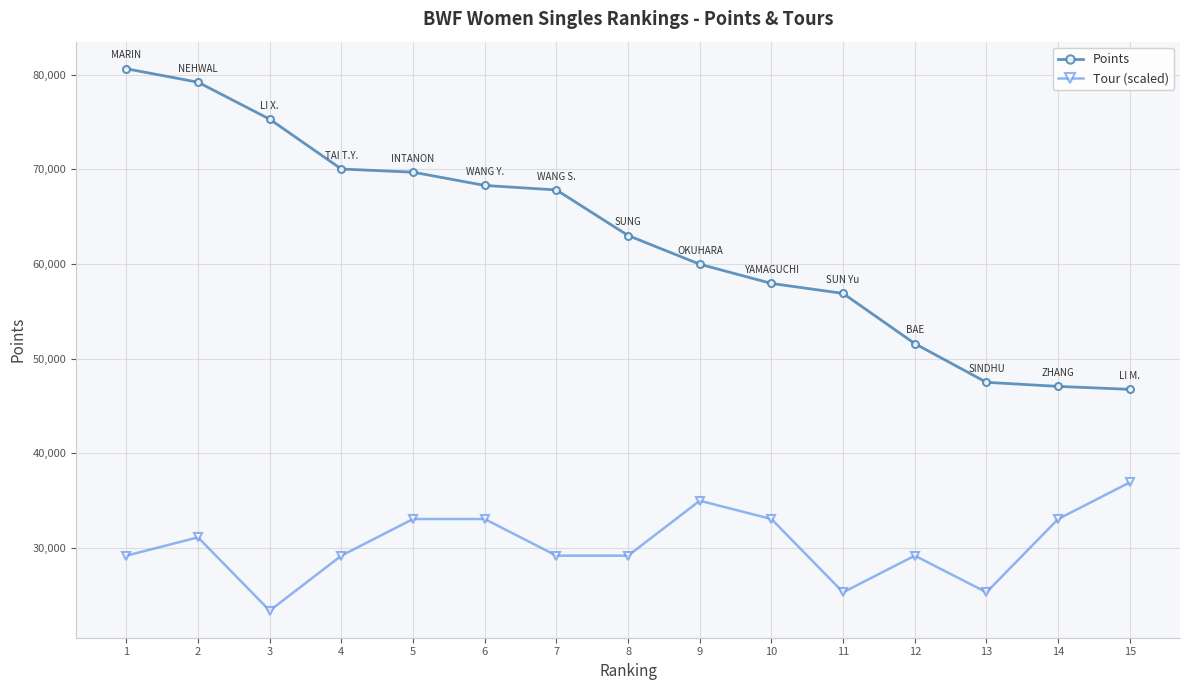

Reading left to right, transcribe all the data shown in this chart.

Points: 80612.0	79191.8	75286.8	70019.6	69687.4	68287.6	67810.0	62998.2	59964.4	57935.4	56880.0	51576.3	47490.0	47060.0	46747.3
Tour (scaled): 29179.0	31114.1	23373.6	29179.0	33049.3	33049.3	29179.0	29179.0	34984.4	33049.3	25308.8	29179.0	25308.8	33049.3	36919.5